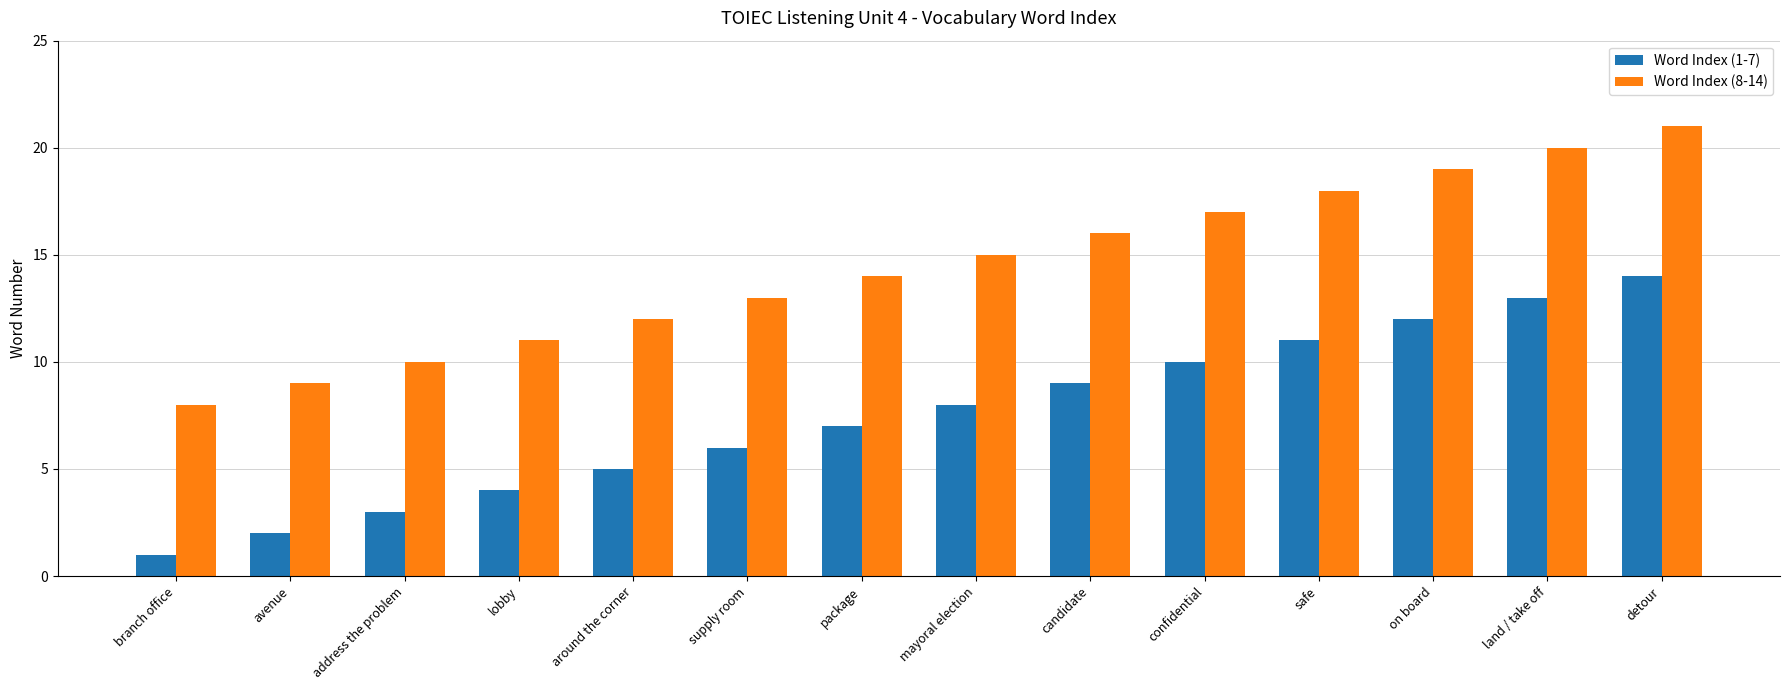

What is the label of the 2nd bar from the right?

land / take off